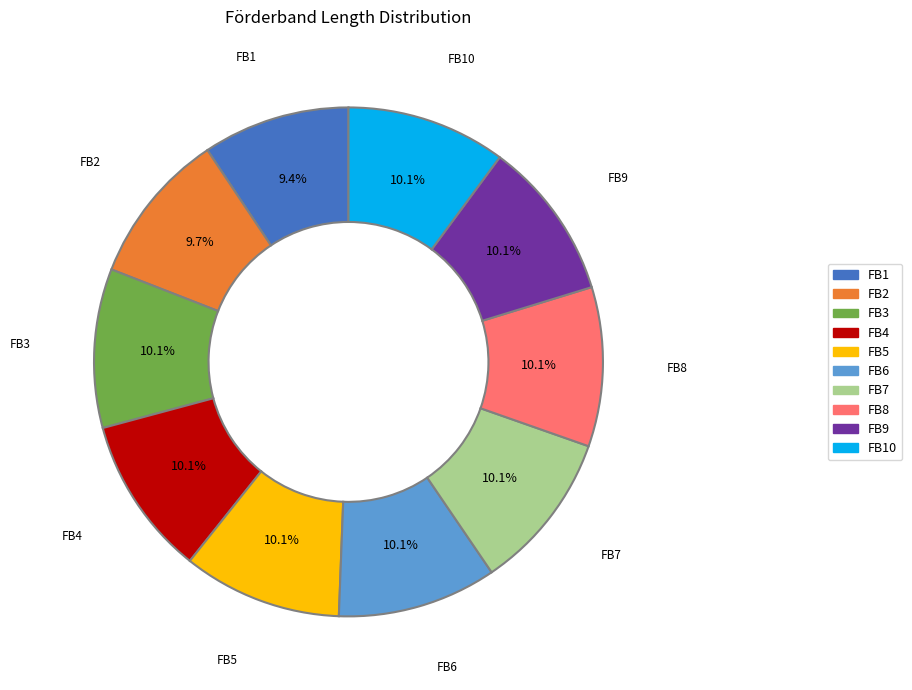

To the nearest percent, what is the difference between the largest and smallest slice percentages?

1%